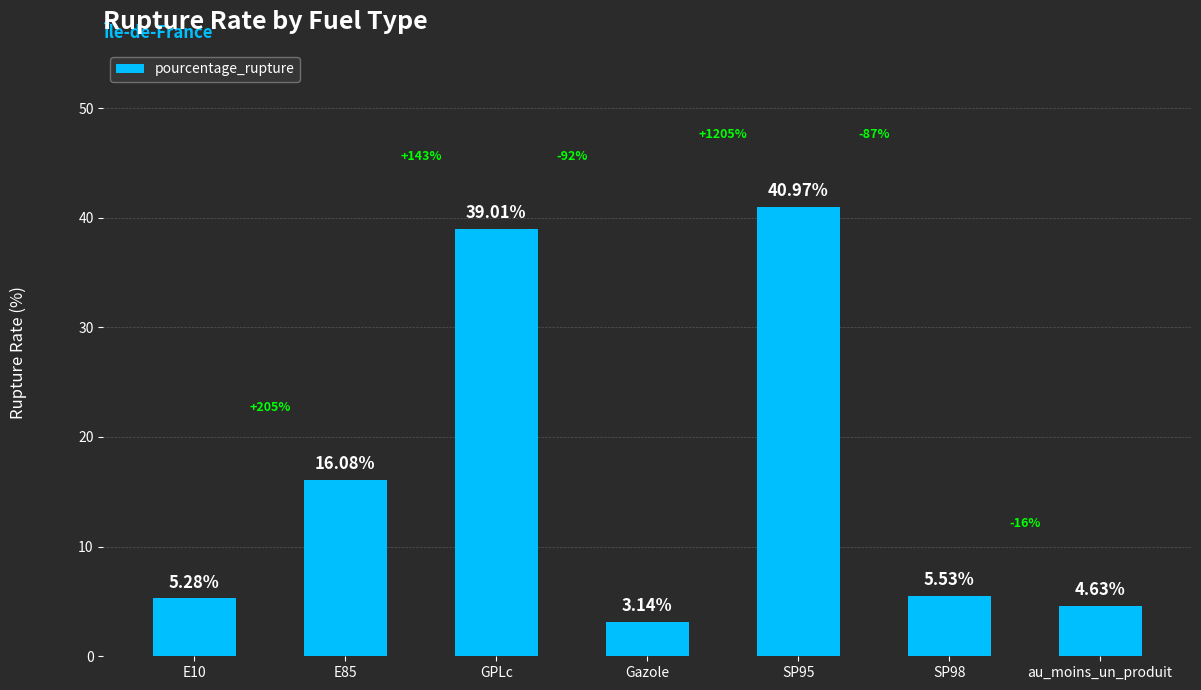

Rank the categories by value from lowest to highest.

Gazole, au_moins_un_produit, E10, SP98, E85, GPLc, SP95